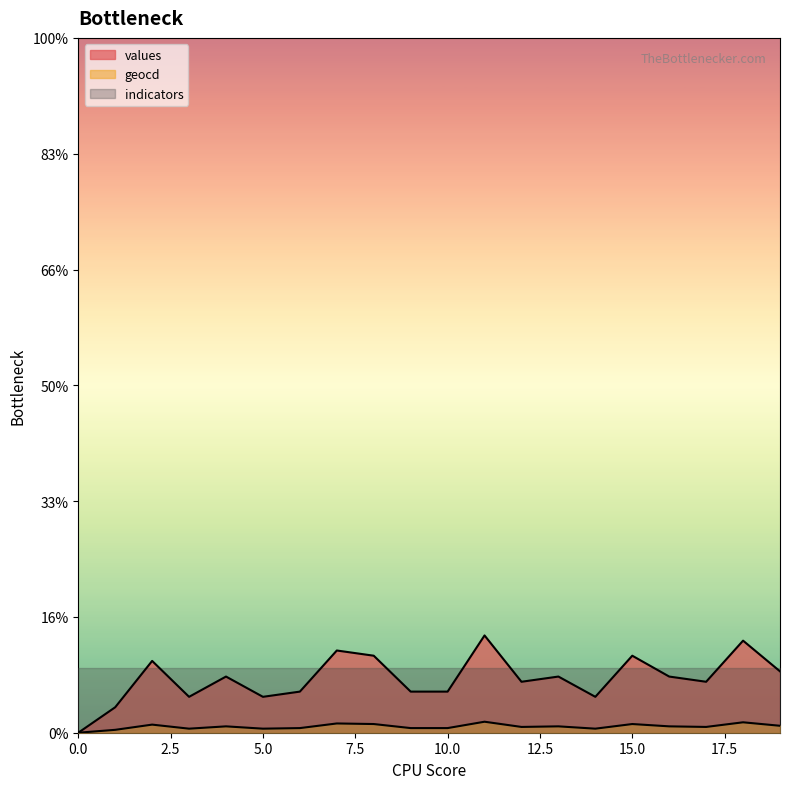

True or false: geocd and values cross at least once.

False